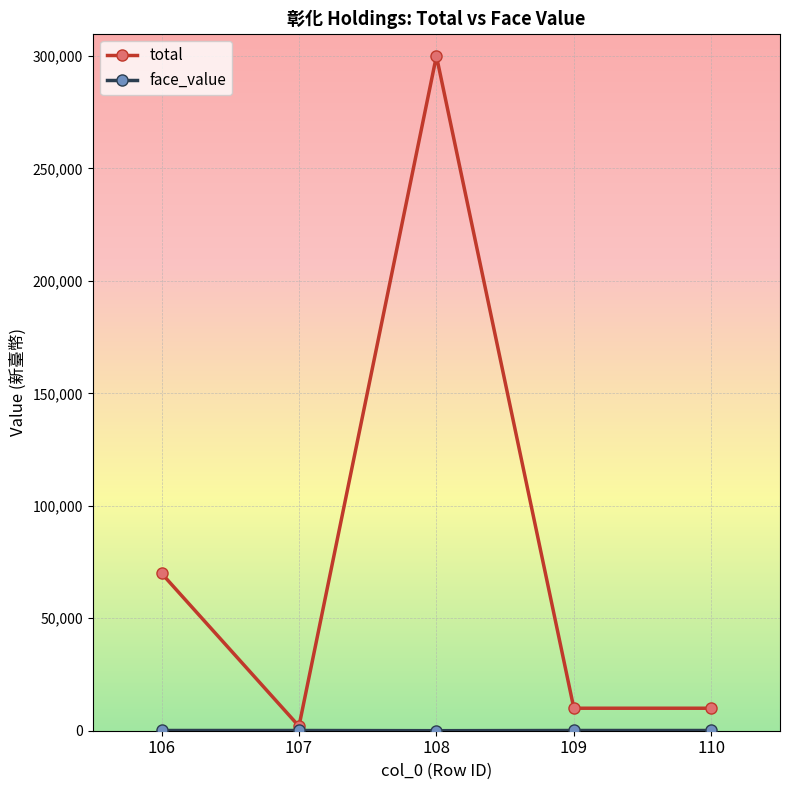

Which series changed the most between 108 and 110?

total